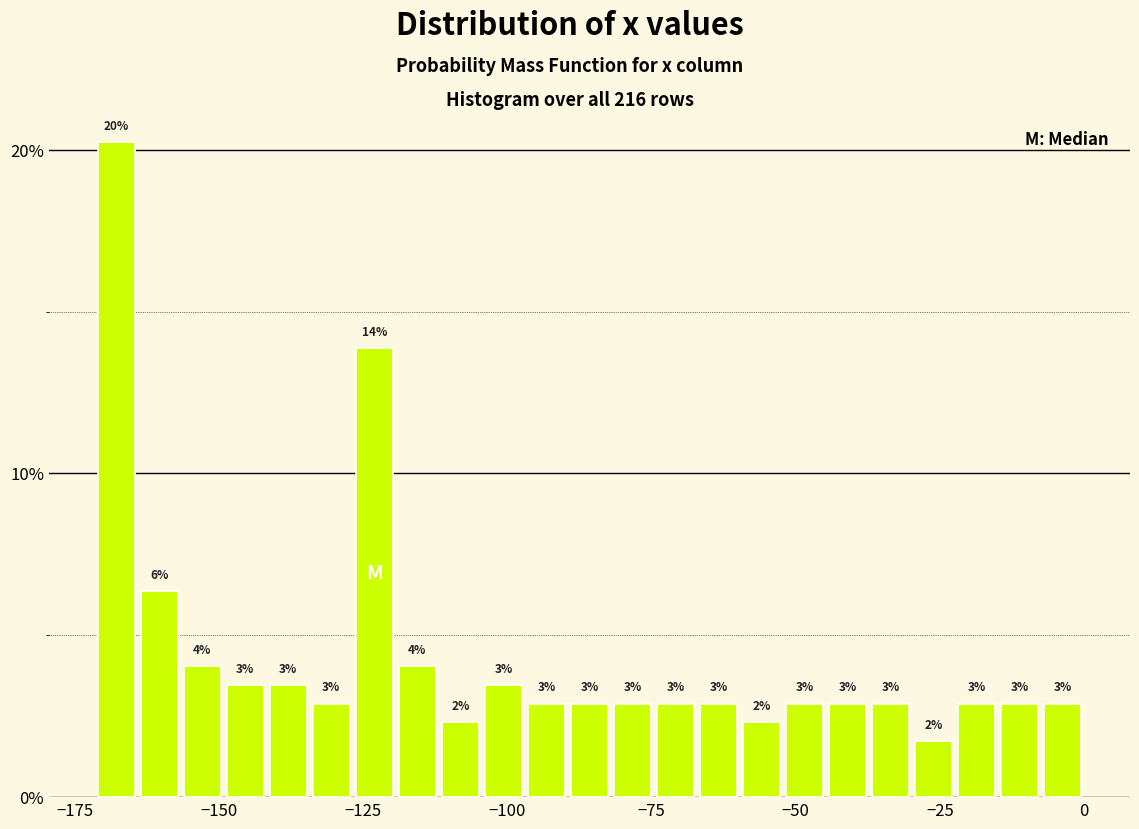

Read against the x-axis, roughly where is the centre of the tallest bar?

-170